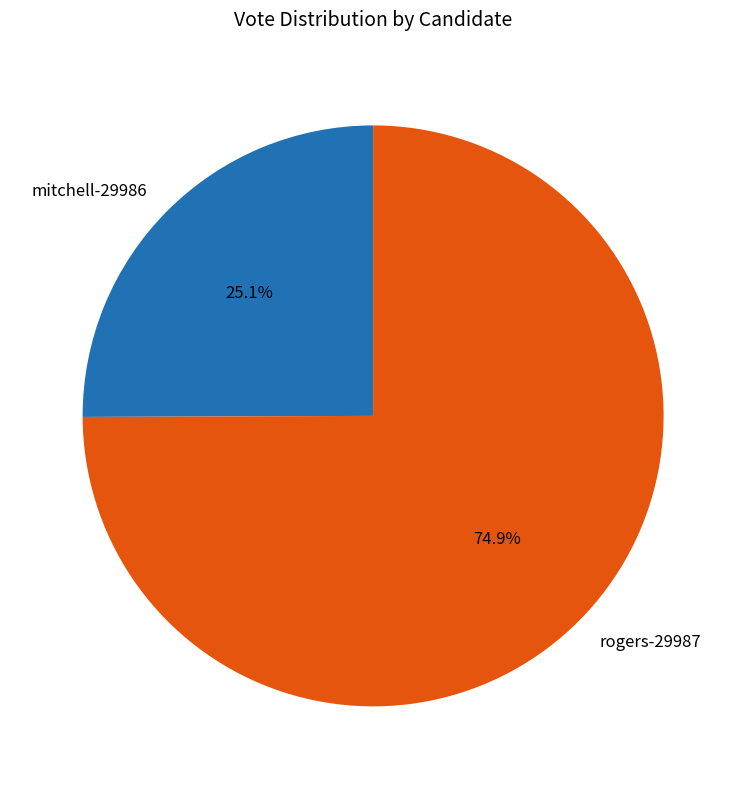

Do rogers-29987 and mitchell-29986 together represent more than half of the pie?

Yes